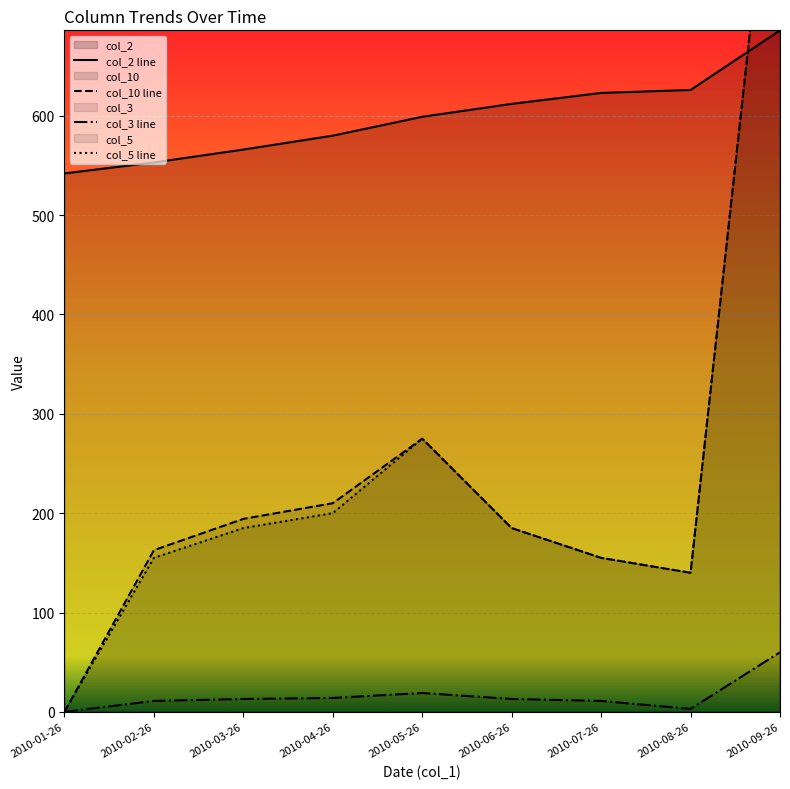

At which category is the sum across all series the highest?

2010-09-26